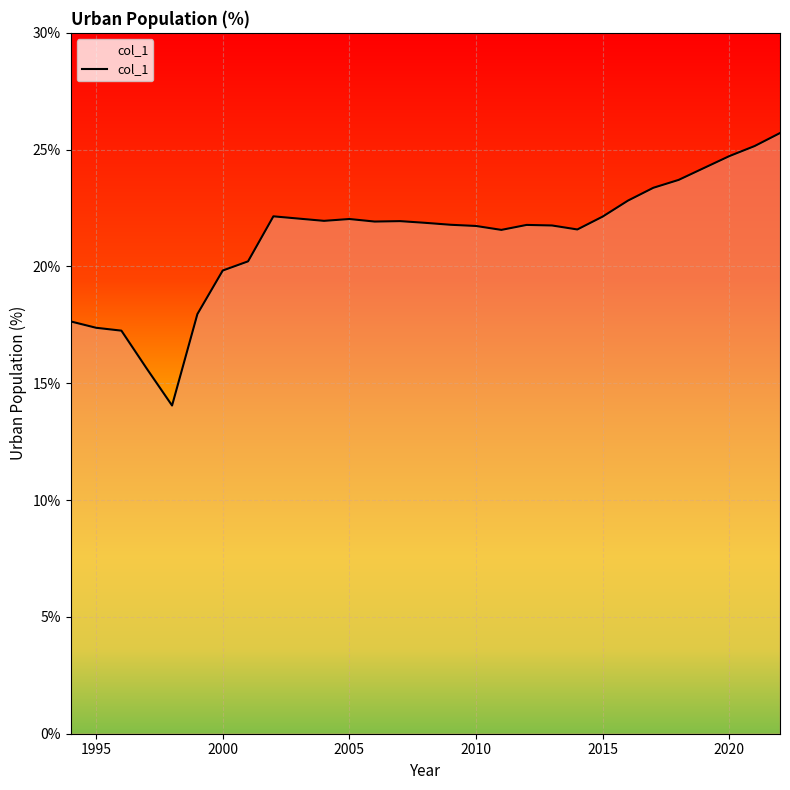

What is the sum of all values?

615.9